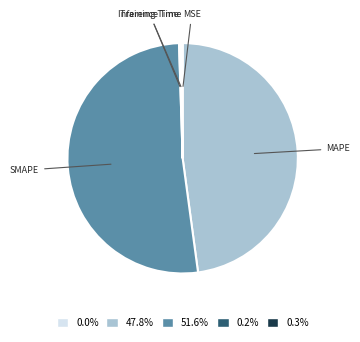

Is SMAPE the majority of the pie?

Yes